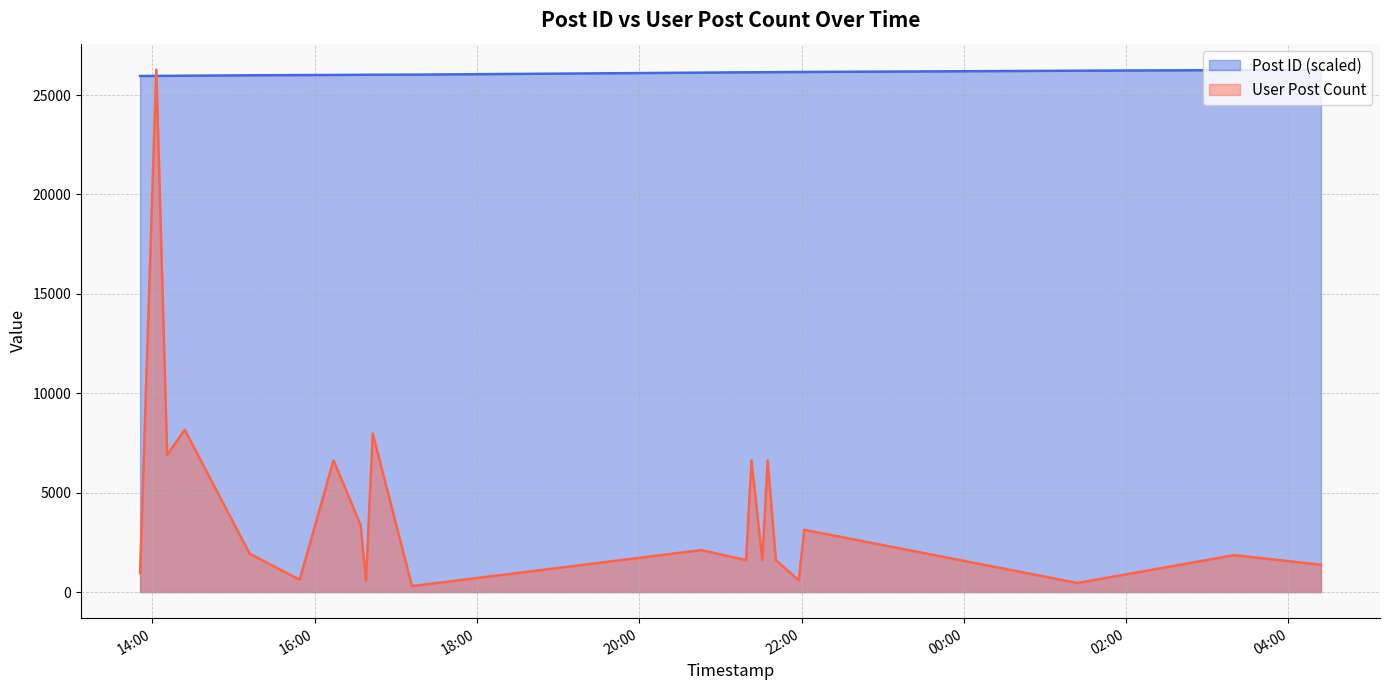

True or false: User Post Count has more than 1 points higher than both neighbors.

True